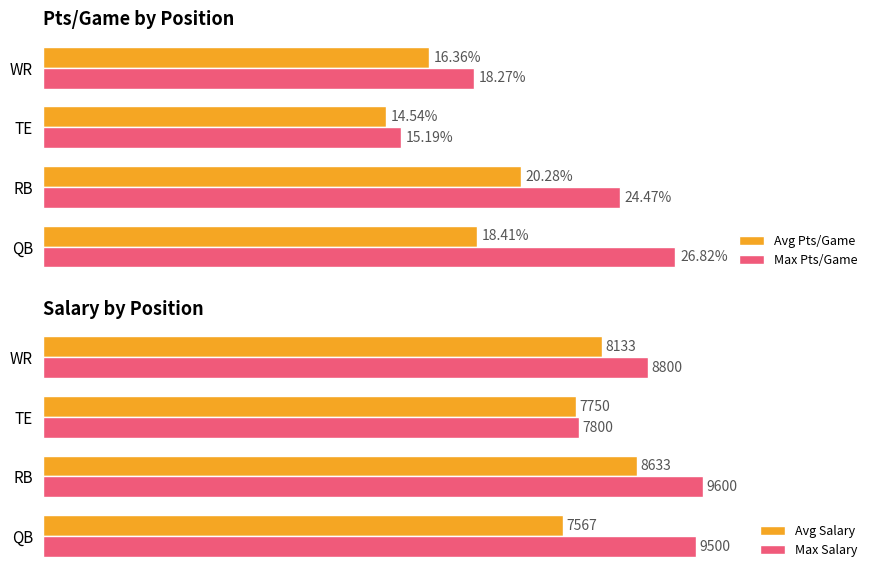

What is the value of the Max Salary bar at the 1st from the left?

9500.0